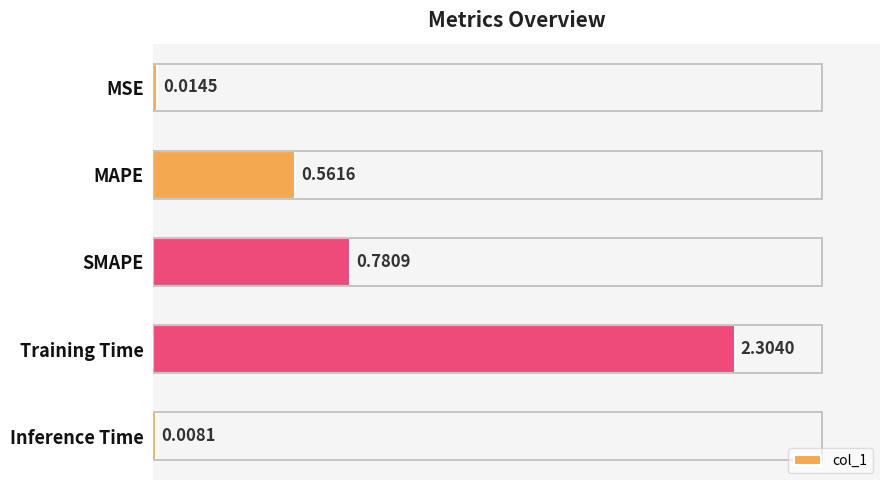

Which has a higher value, Training Time or Inference Time?

Training Time